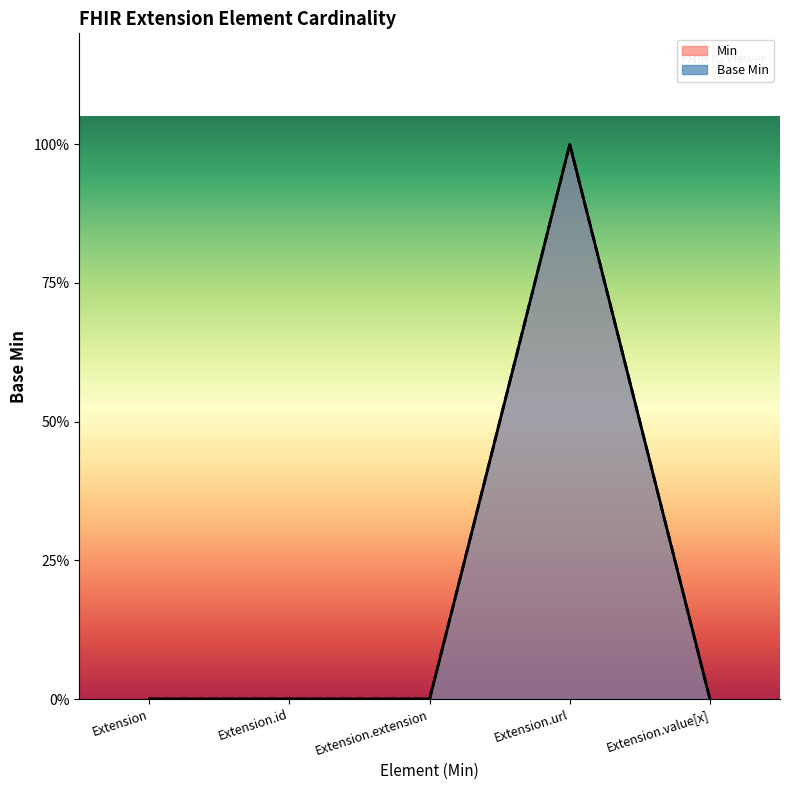

True or false: Base Min has more than 2 points higher than both neighbors.

False